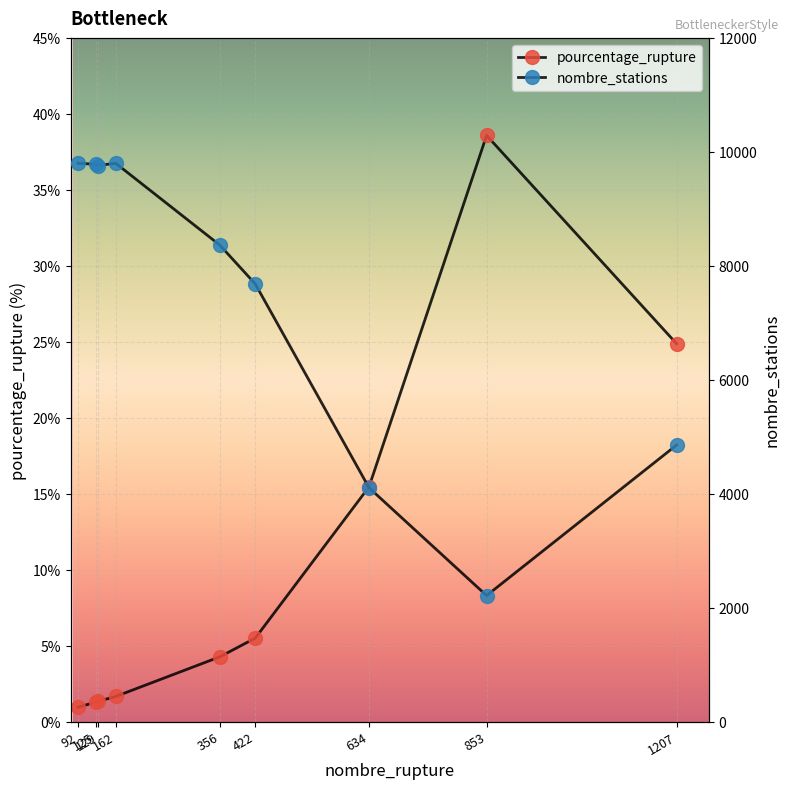

Between 125 and 634, which series saw the biggest shift?

nombre_stations